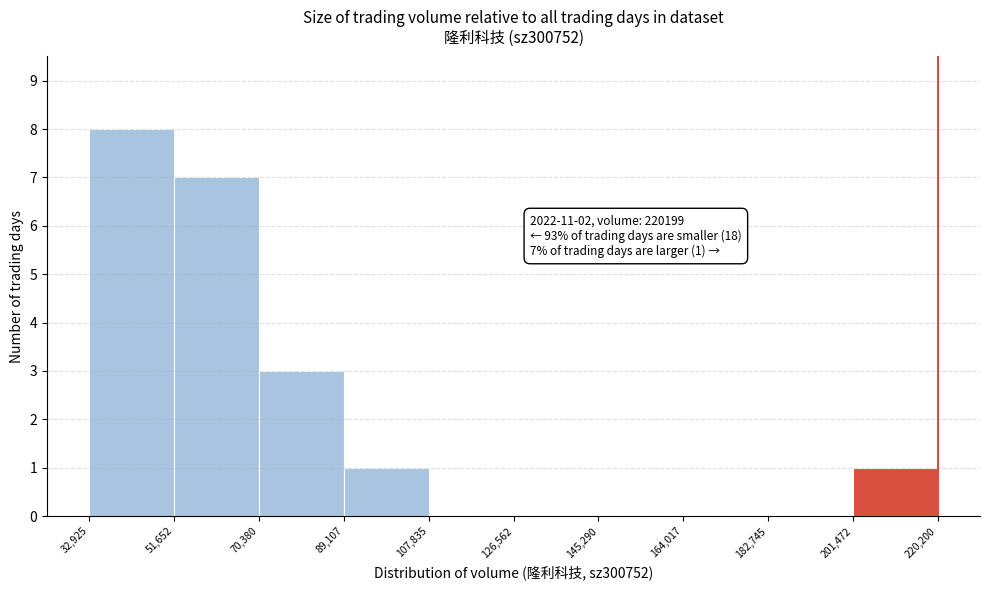

Over which range of the x-axis is the bar tallest?

32,925 to 51,652